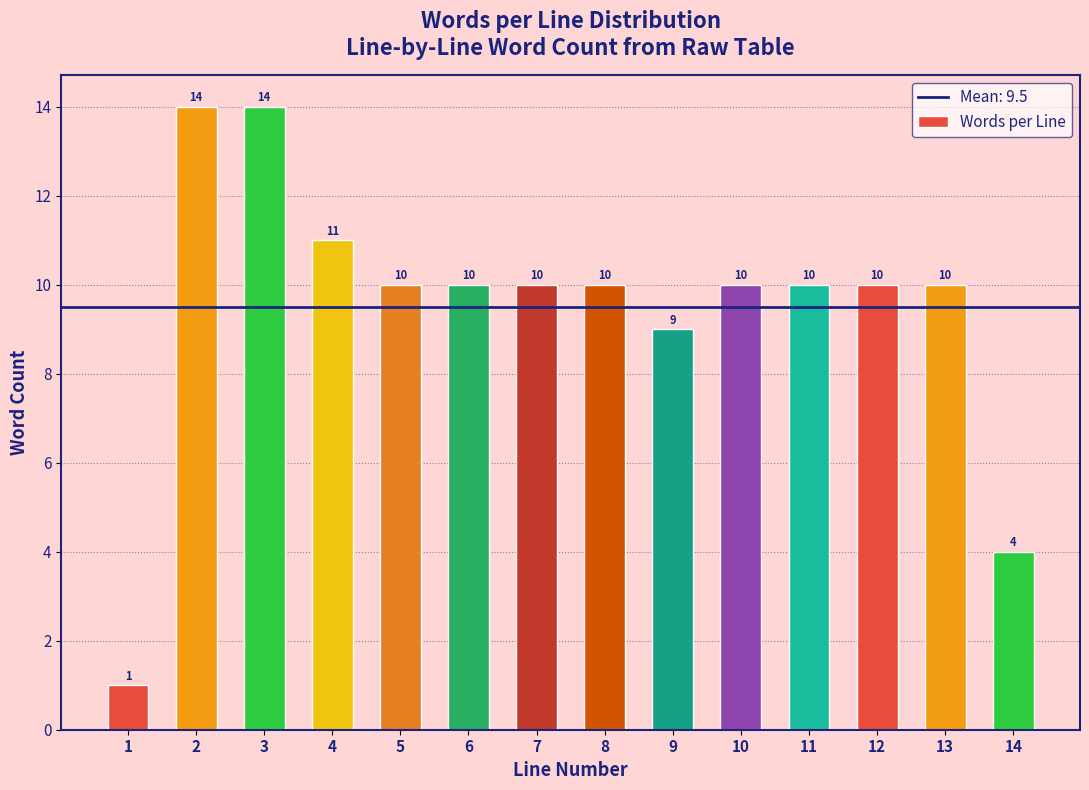

Reading left to right, list all the values displayed in this chart.

1=1	2=14	3=14	4=11	5=10	6=10	7=10	8=10	9=9	10=10	11=10	12=10	13=10	14=4